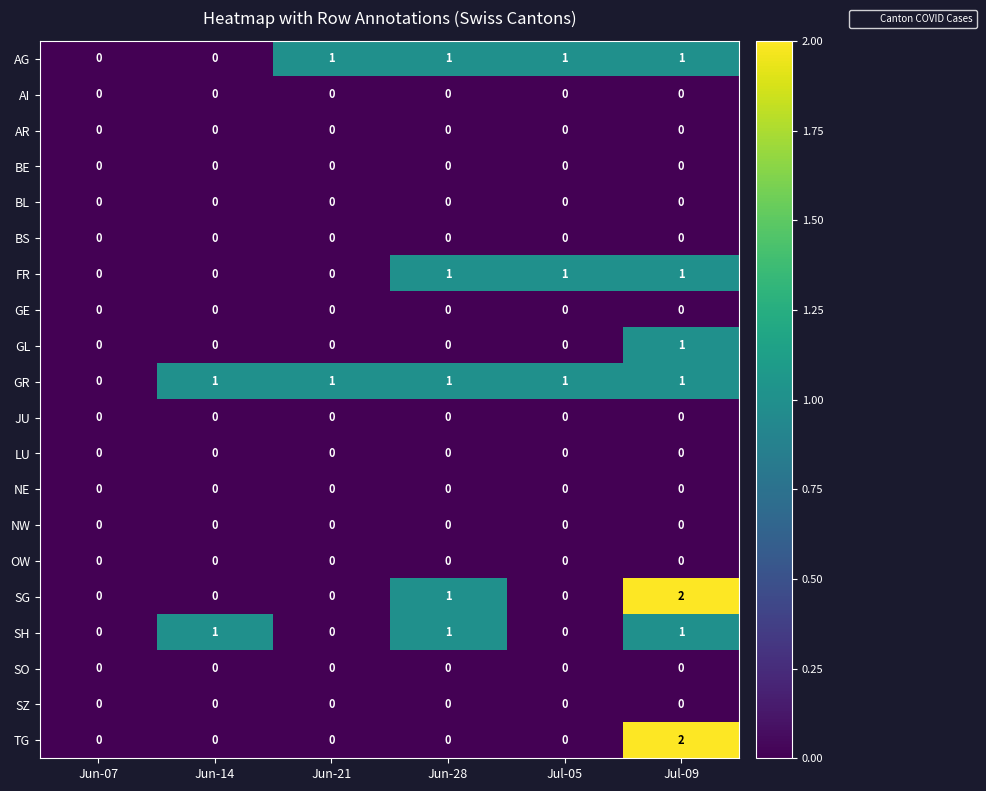

Is it true that GL equals 0 at Jun-21?

True